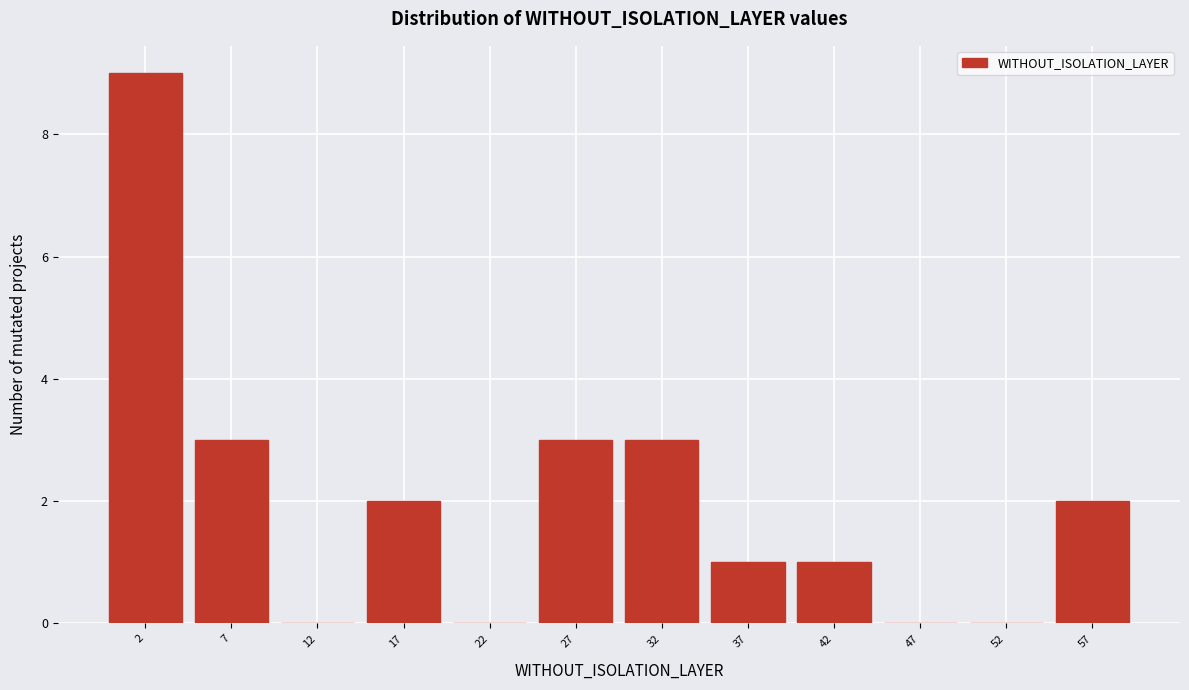

Reading right to left, transcribe all the data shown in this chart.

57=2	52=0	47=0	42=1	37=1	32=3	27=3	22=0	17=2	12=0	7=3	2=9